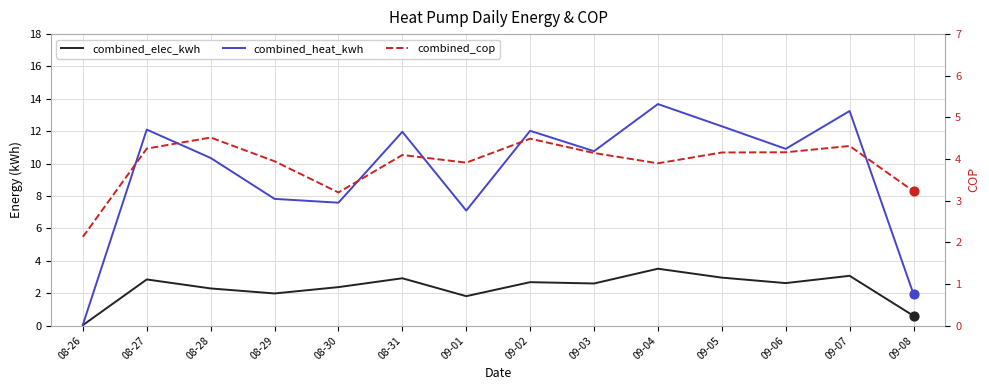

At how many categories does at least one series exceed 8?

9